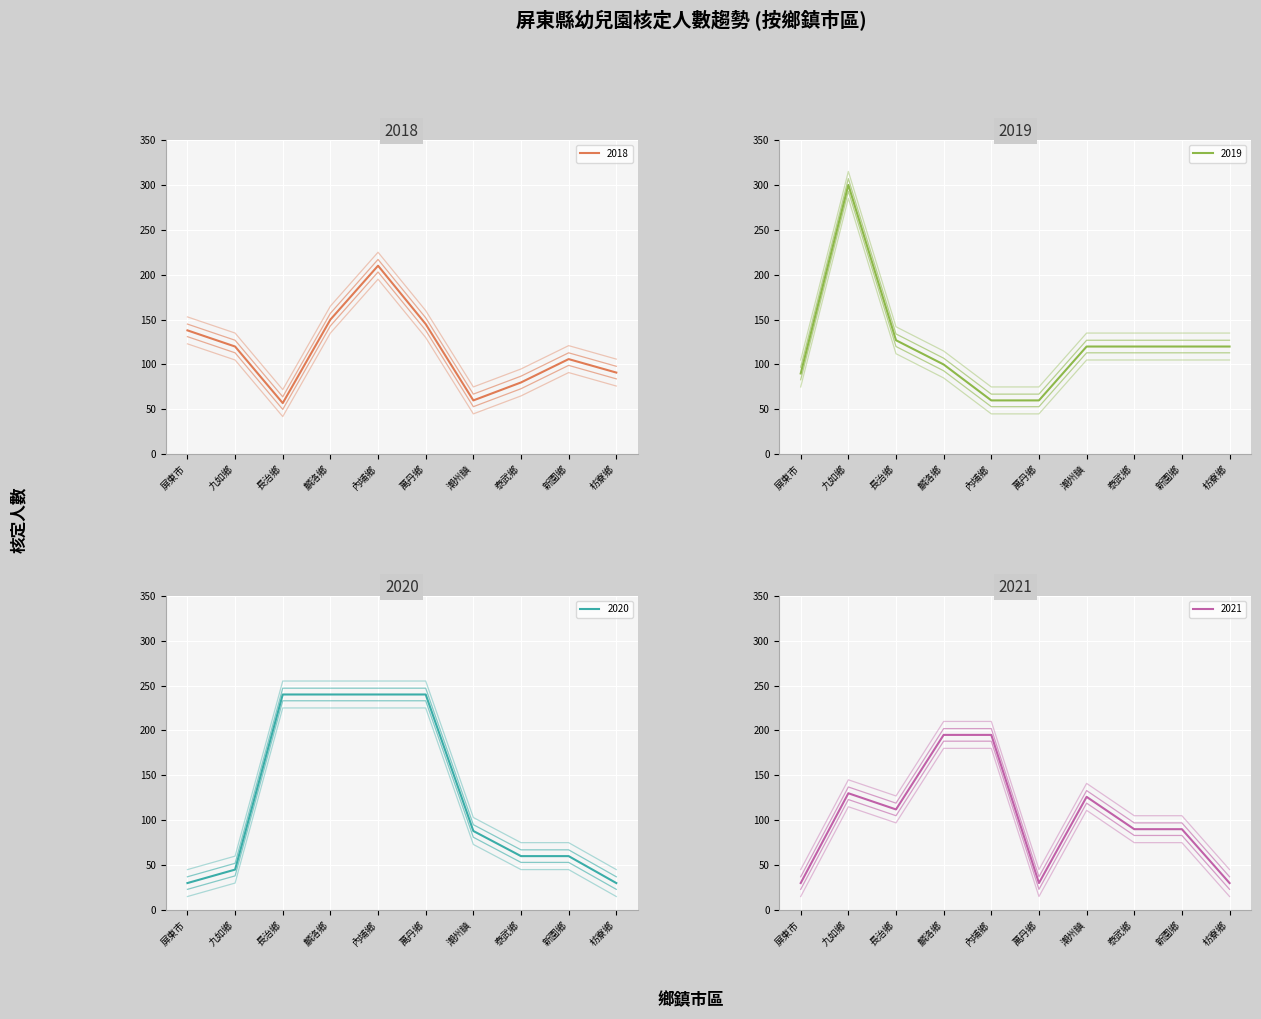

After their last crossing, which series has the higher values: 2018 or 2021?

2018